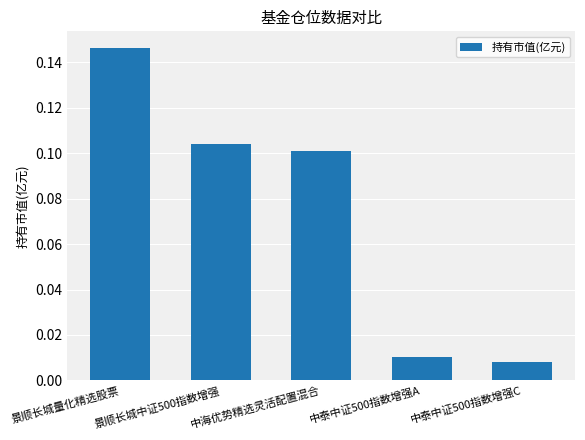

What is the label of the 3rd bar from the right?

中海优势精选灵活配置混合